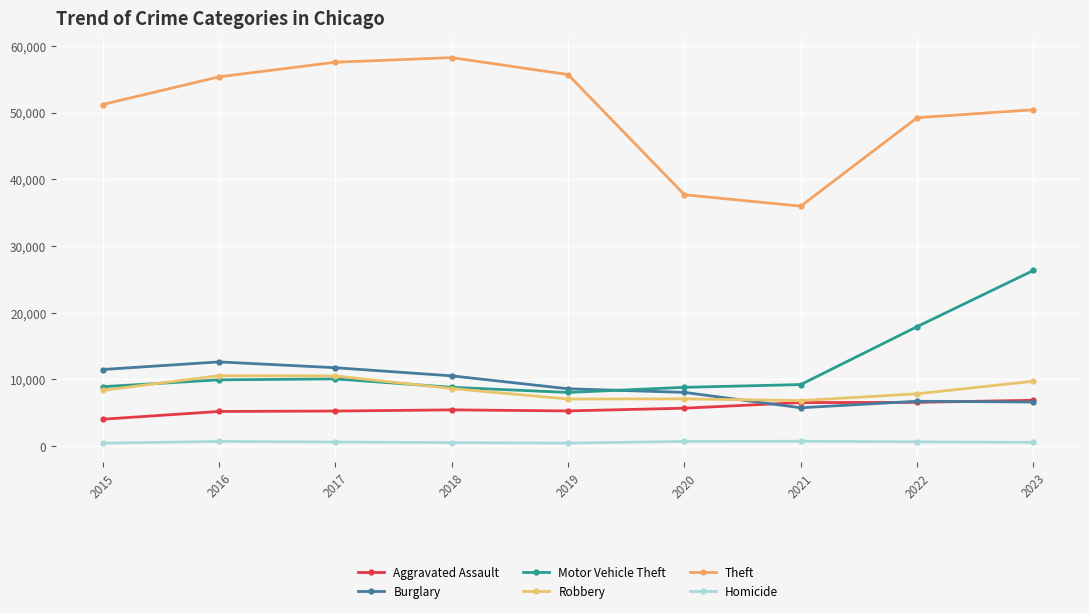

Between 2019 and 2022, which series saw the biggest shift?

Motor Vehicle Theft